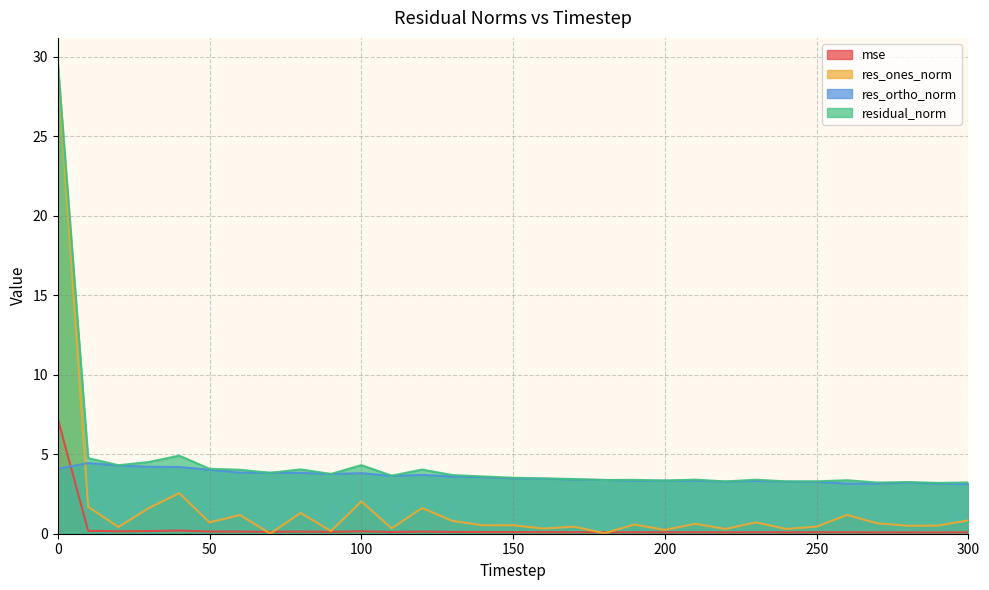

List the labels in order of mse value, smallest first.

290, 270, 300, 280, 220, 240, 250, 200, 260, 180, 190, 230, 210, 170, 160, 150, 140, 110, 130, 90, 70, 60, 120, 80, 50, 20, 100, 30, 10, 40, 0